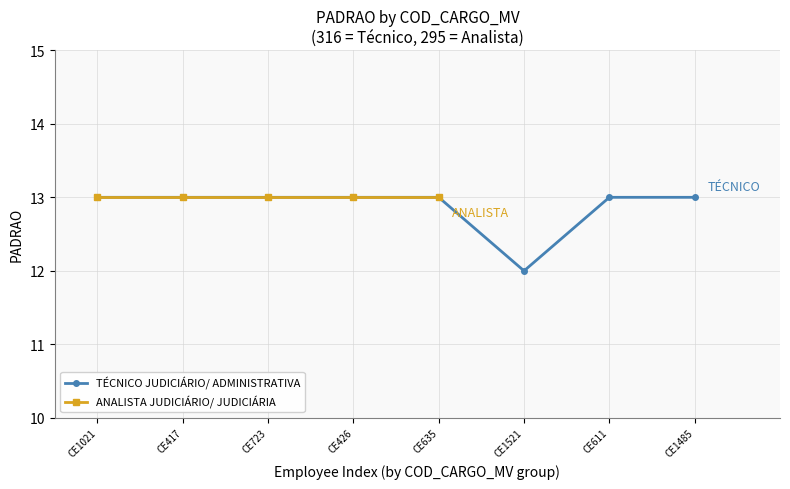

Rank the categories by value from lowest to highest.

CE1521, CE1021, CE417, CE723, CE426, CE635, CE611, CE1485